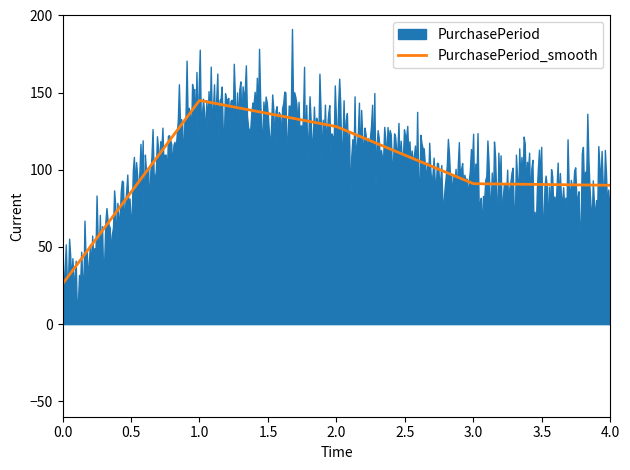

What is the value of the 2nd point from the left?

145